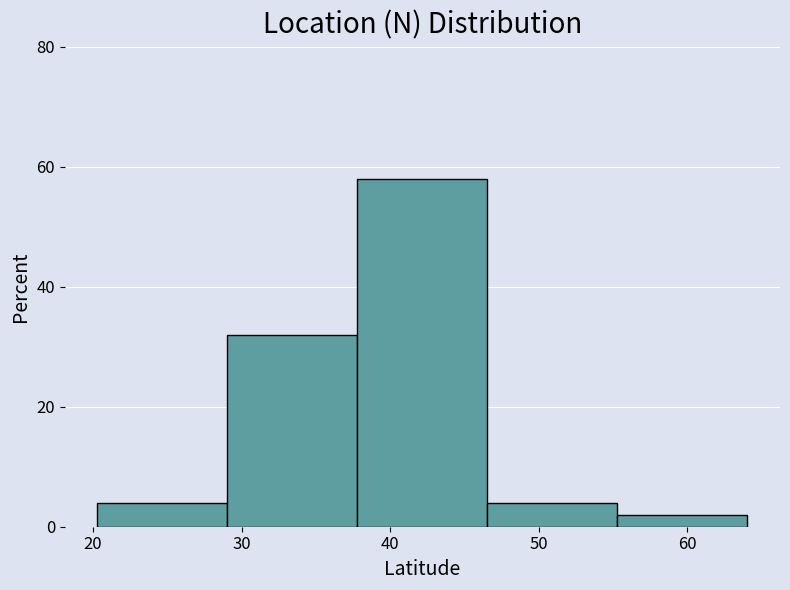

Which range on the x-axis has the tallest bar?

38 to 47